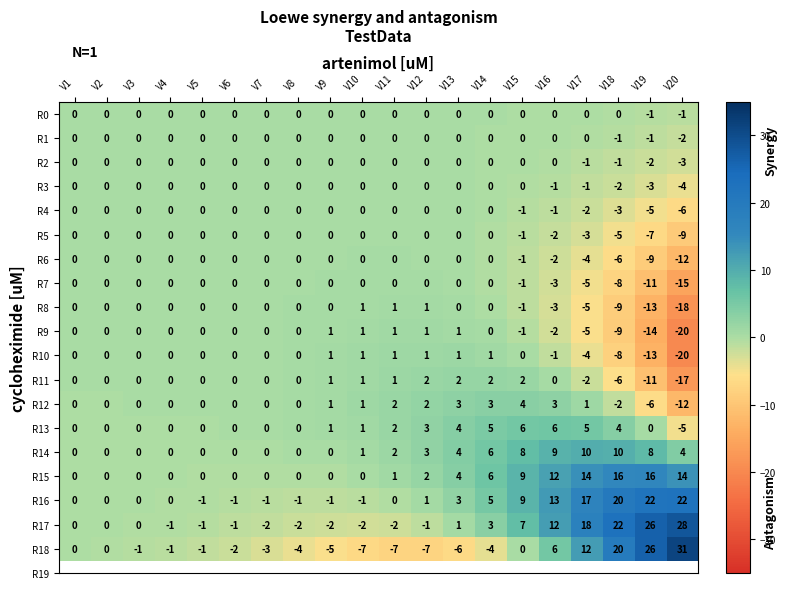

What is the difference between the second highest and second lowest values in the R8 series?

14